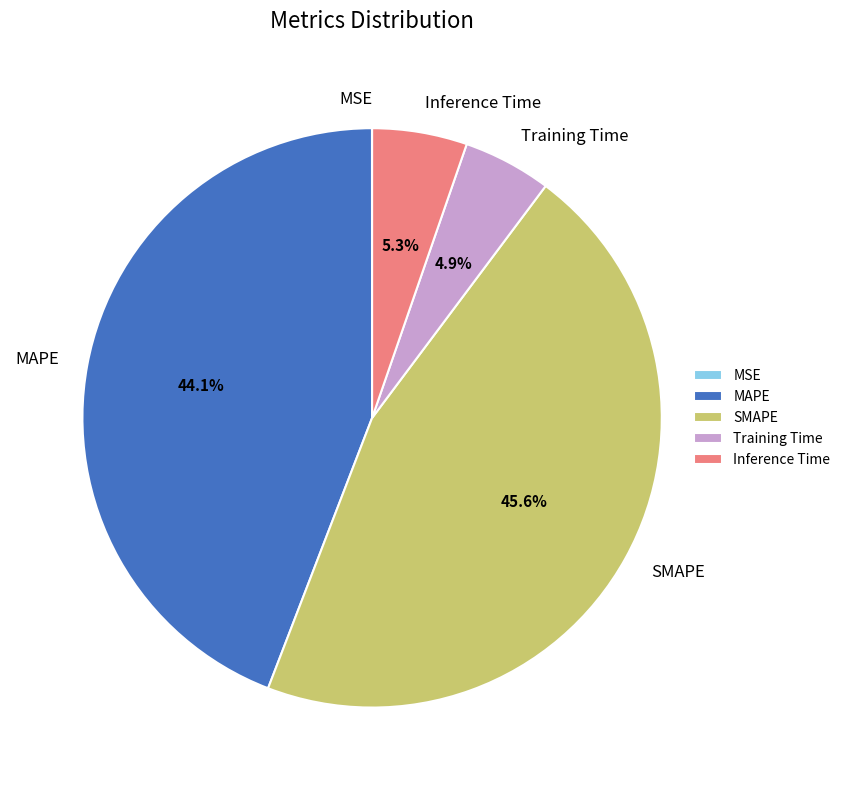

Which slice is the largest?

SMAPE